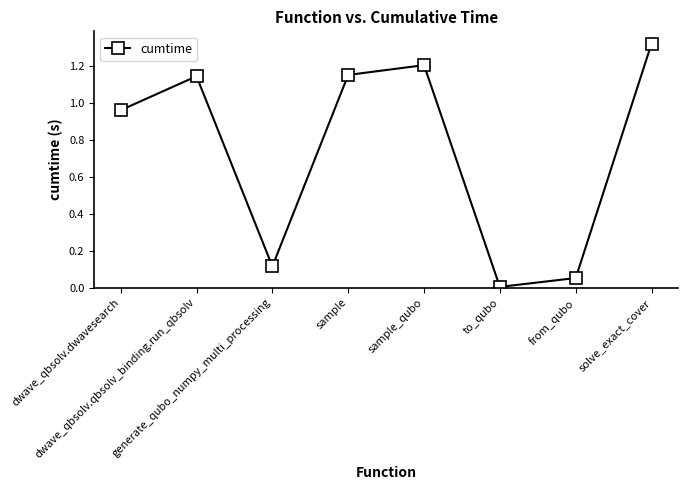

What is the average value?

0.7